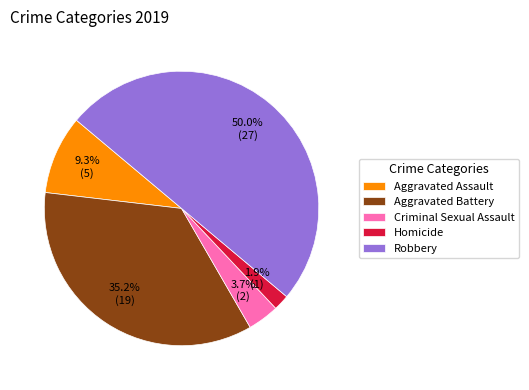

How many segments does this pie chart have?

5